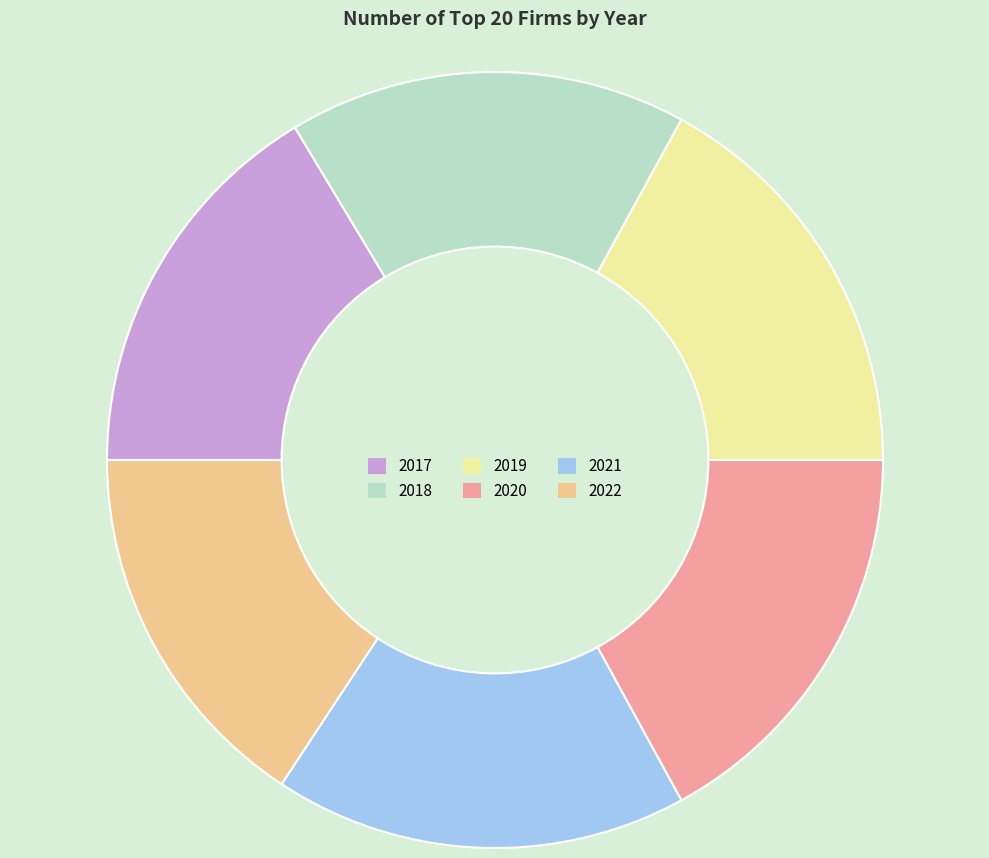

Is it true that 2018 is 27% of the pie?

False